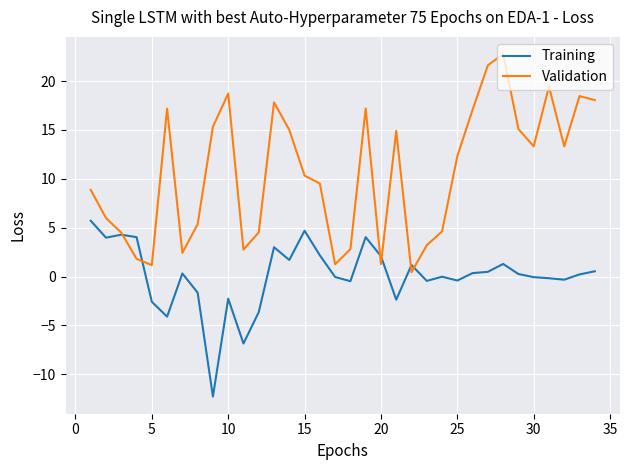

What is the greatest value displayed?

22.8